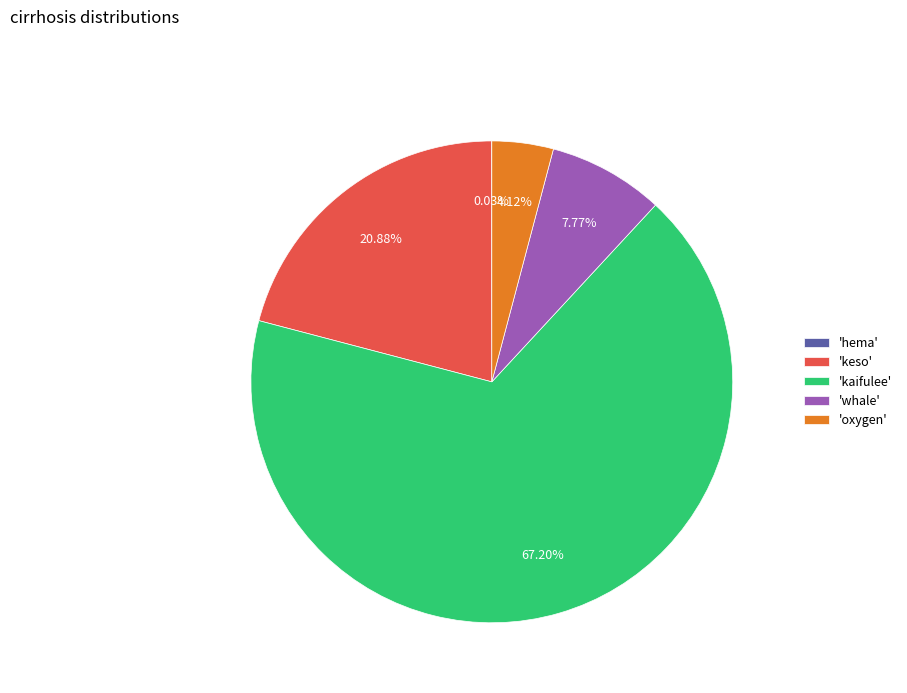

Does any single category account for the majority?

Yes